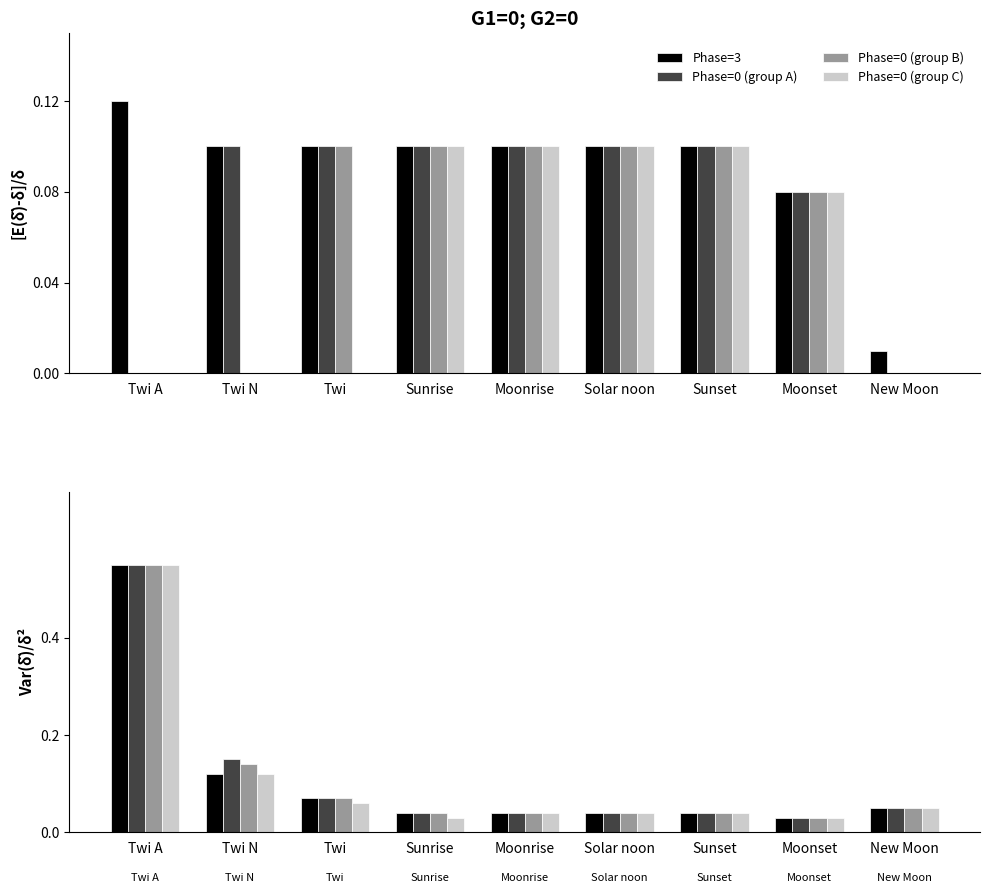

The value of Phase=3 at Twi N is 0.1. True or false?

False